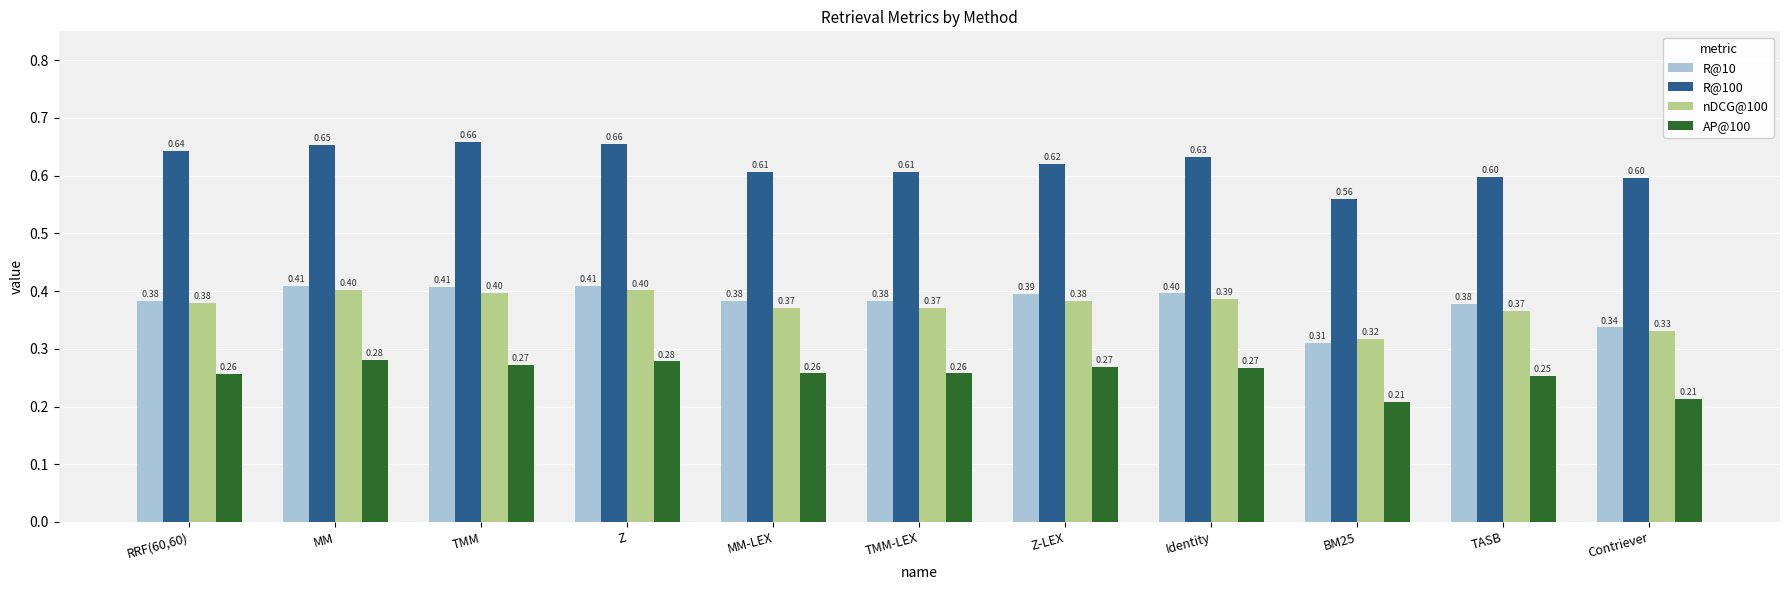

What is the lowest value of the R@100 series?

0.6